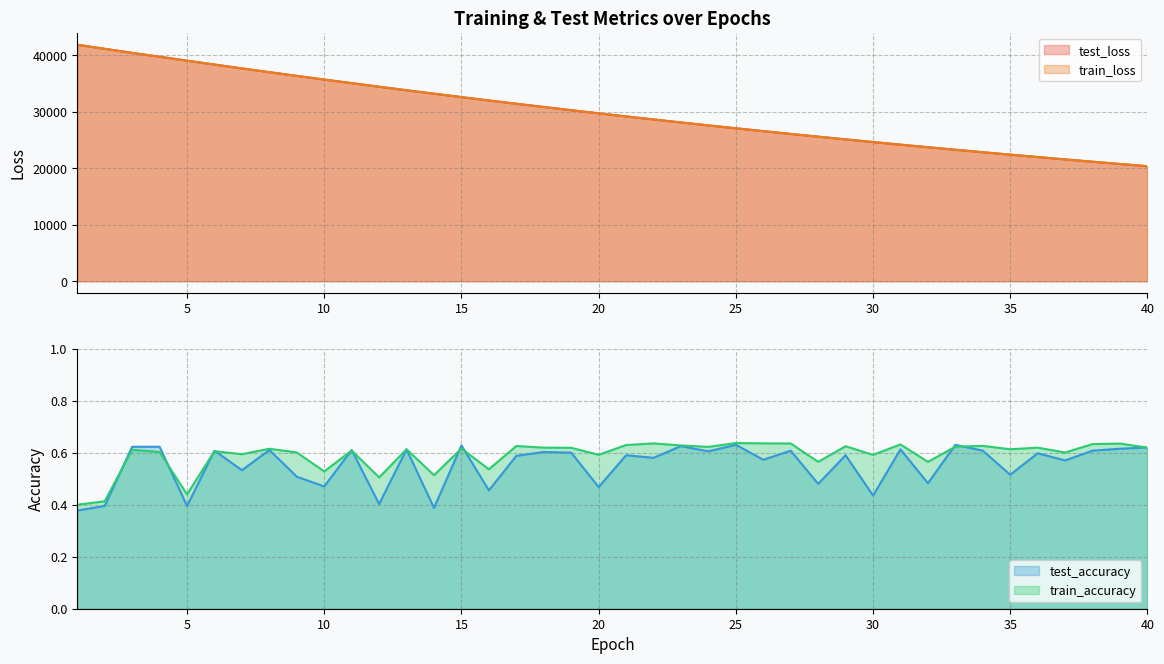

Which label corresponds to the largest value in the chart?

1